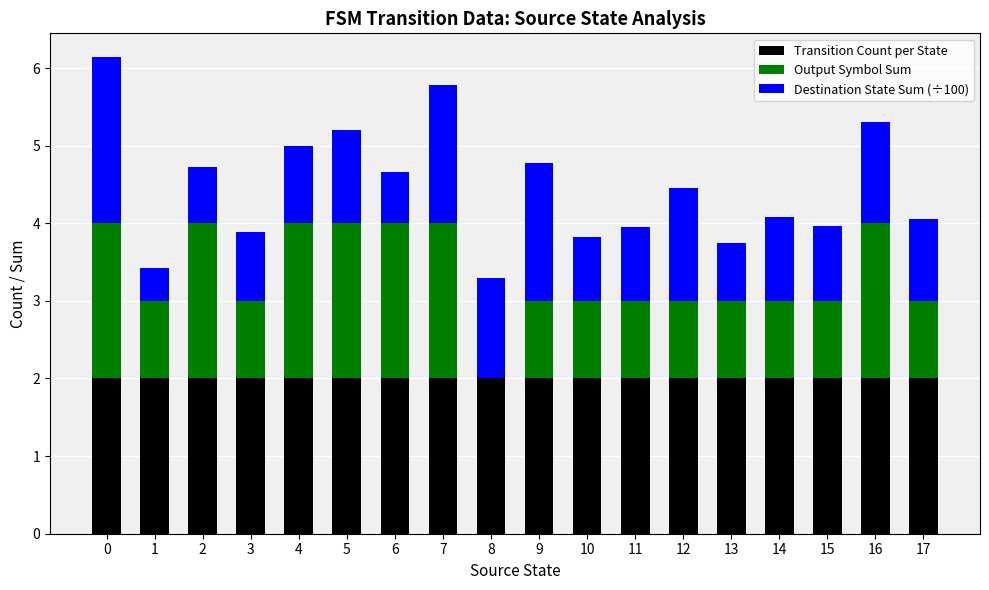

What is the sum of the Transition Count per State values at 15 and 6?

4.0